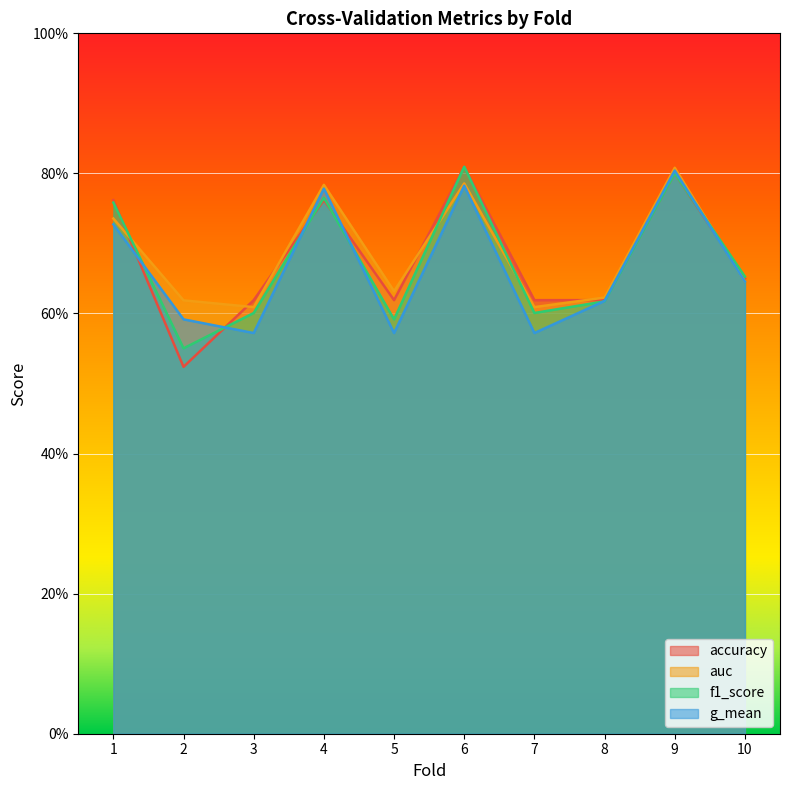

List the series in order of their overall mean, highest first.

auc, accuracy, f1_score, g_mean